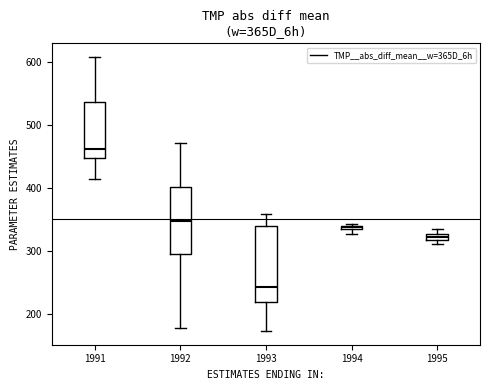

Comparing the boxes themselves (not the whiskers), which one is the tallest?

1993